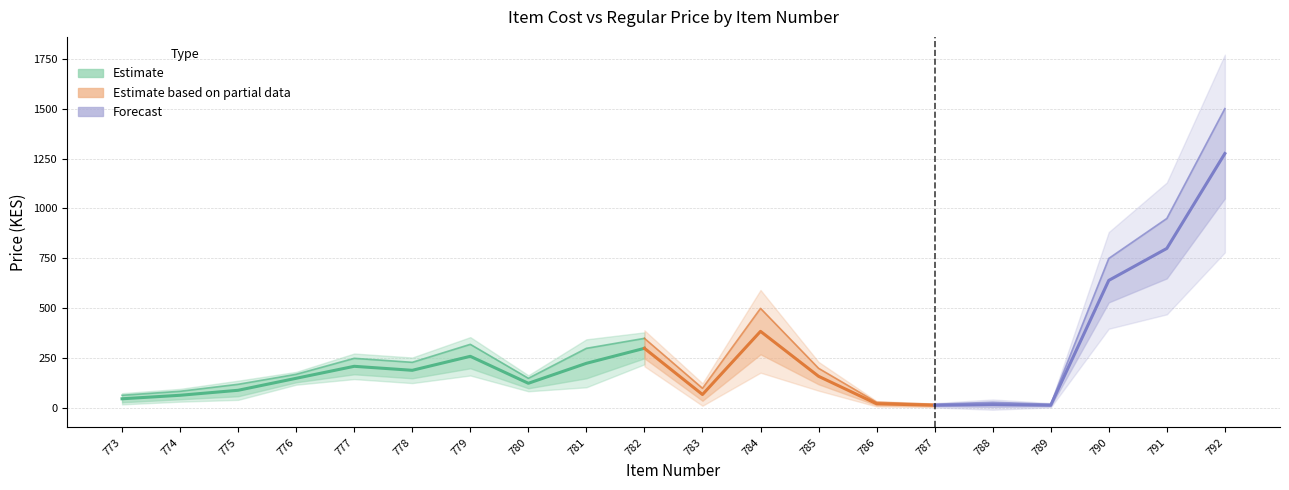

At which label does Regular Price reach its minimum?

787